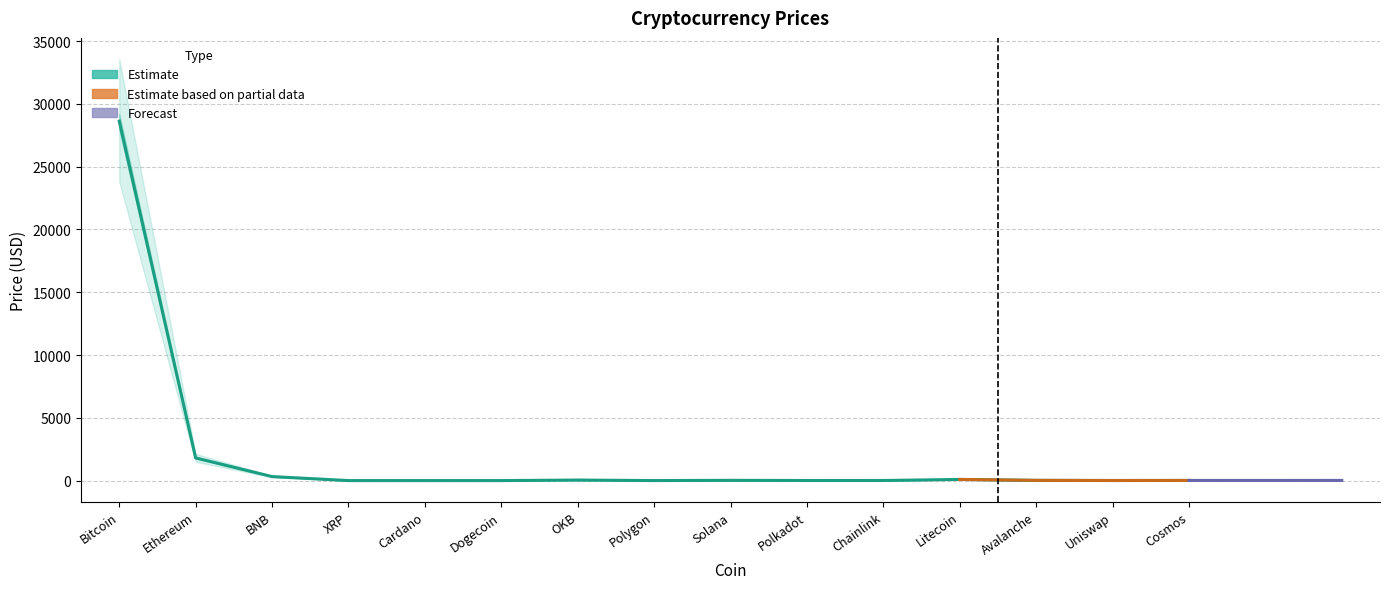

At Polkadot, list the series in order from smallest to largest.

Price_lower, Price, Price_upper